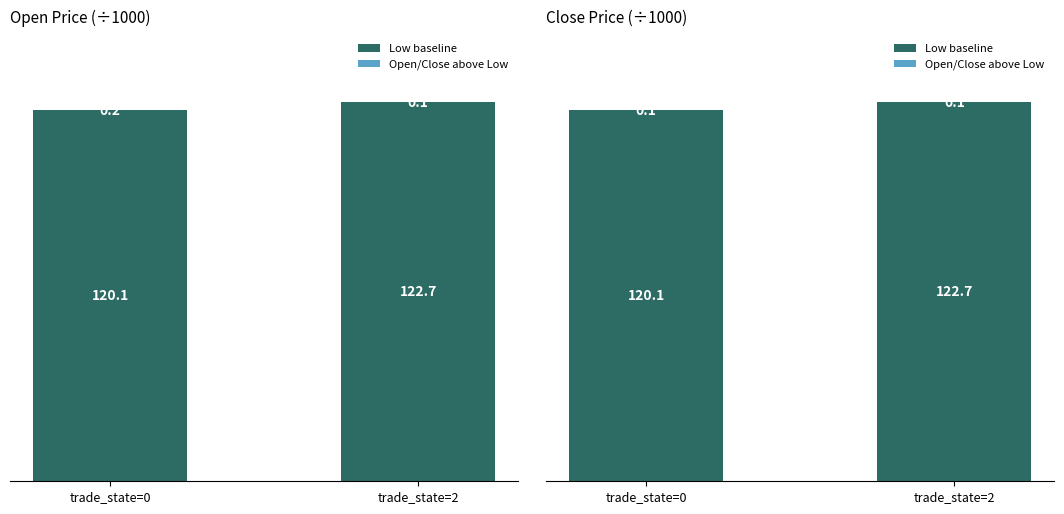

Where is Low baseline nearest to the value 121?

trade_state=0